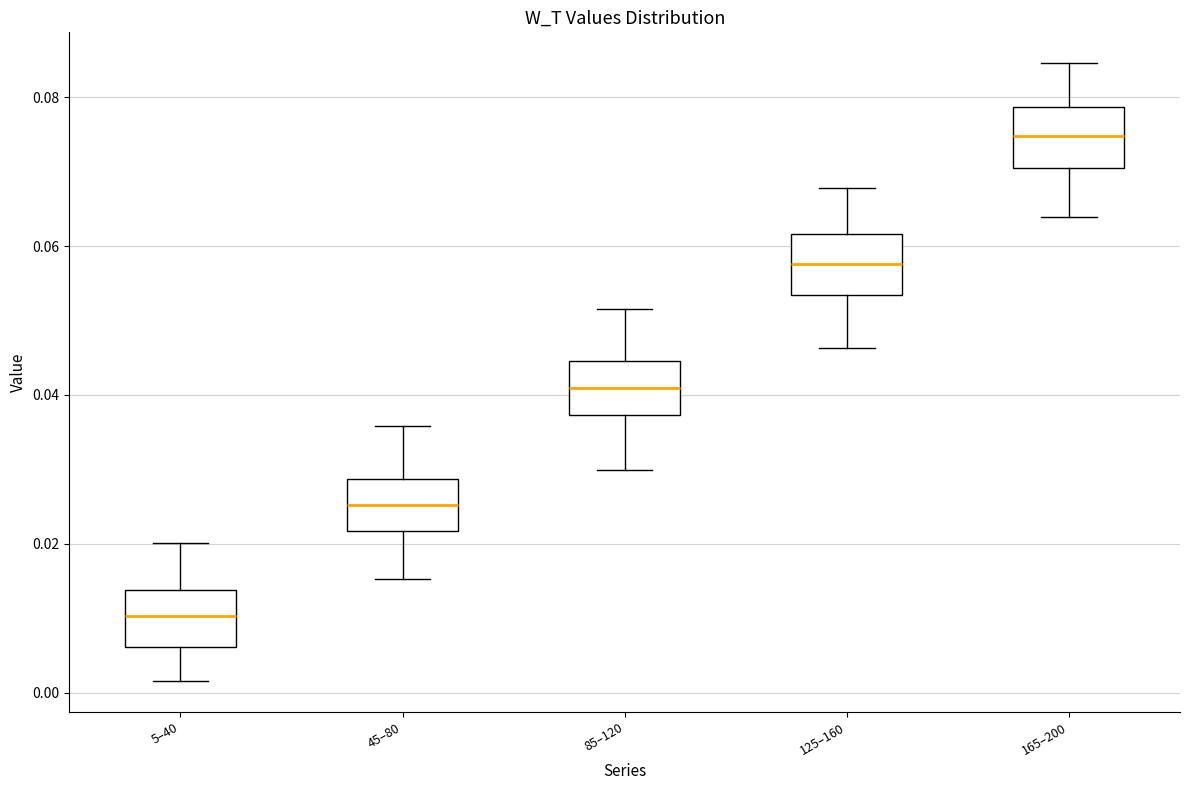

Where is the lower edge of the box for 45–80 on the y-axis? The values are not printed on the chart, so give them approximately, as read against the axis.

0.022